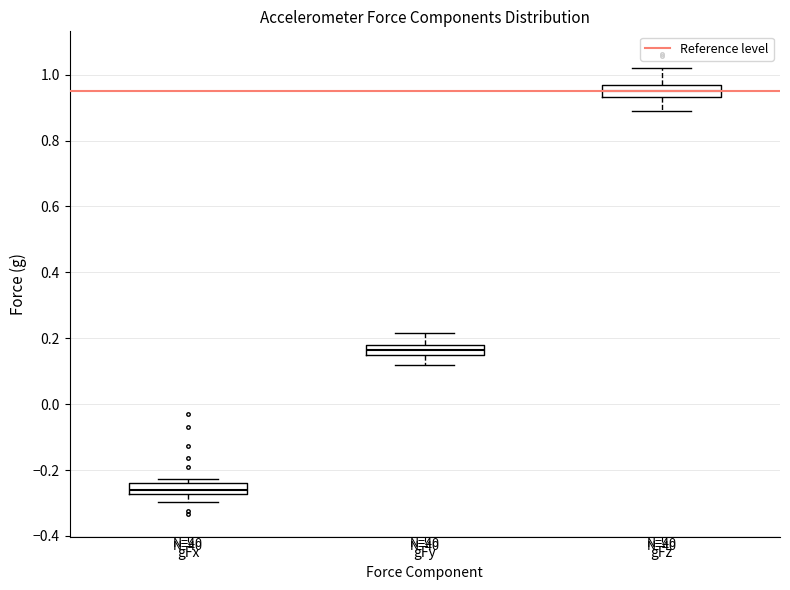

Where does the median line of the box for gFx sit on the y-axis? The values are not printed on the chart, so give them approximately, as read against the axis.

-0.26